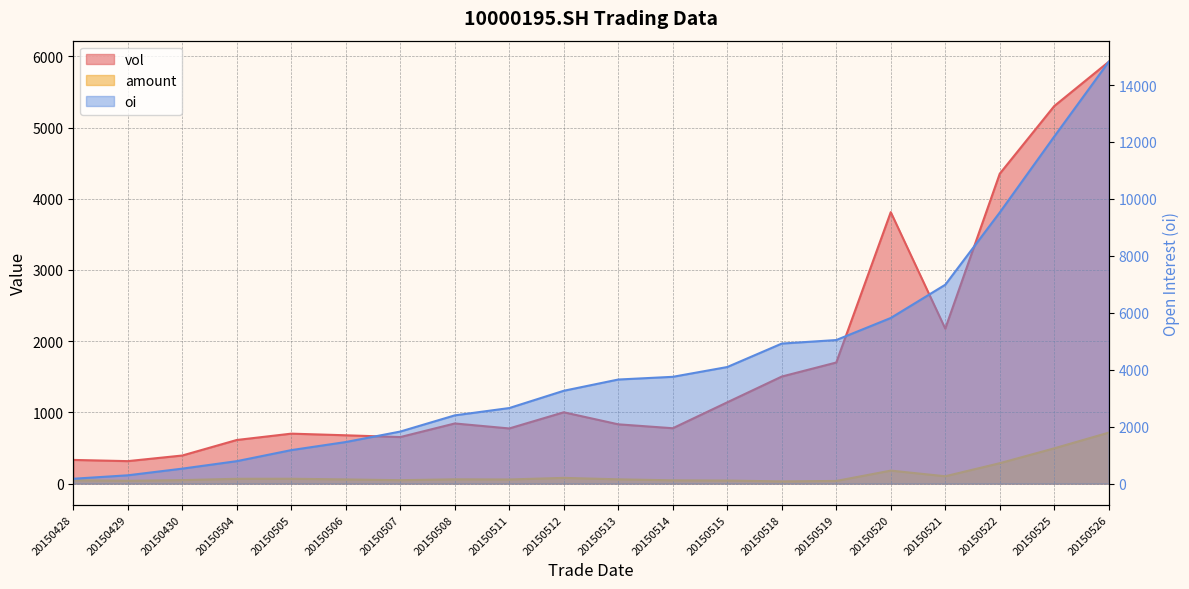

Is the value of oi at 20150508 greater than the value of amount at 20150507?

Yes